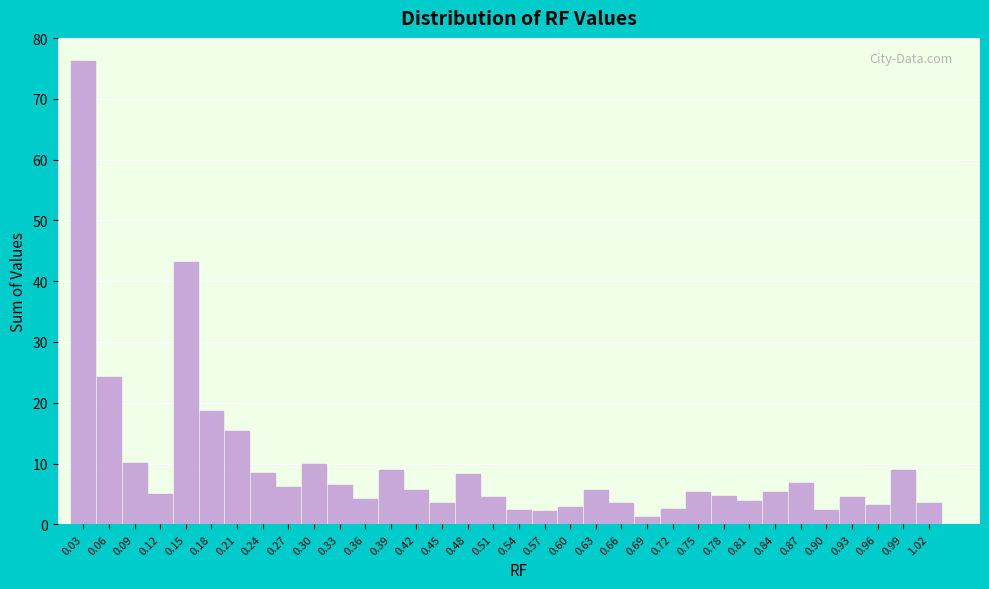

What is the value of the 34th bar from the left?

3.5